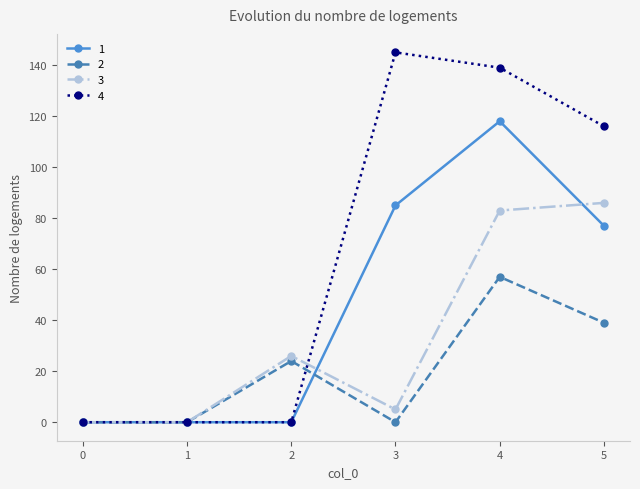

What is the value of the 4 point at the 5th from the left?

139